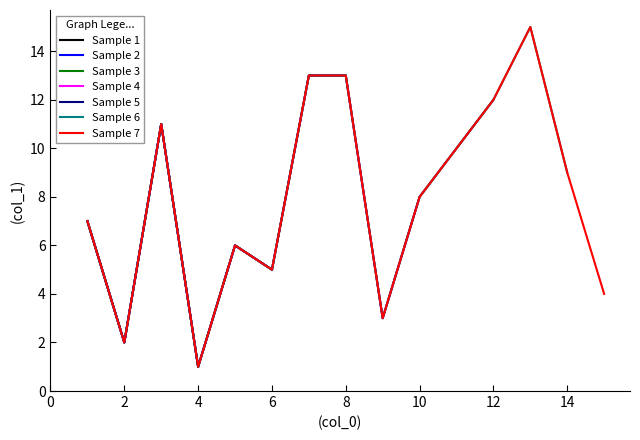

True or false: Sample 1 has more than 1 points higher than both neighbors.

False